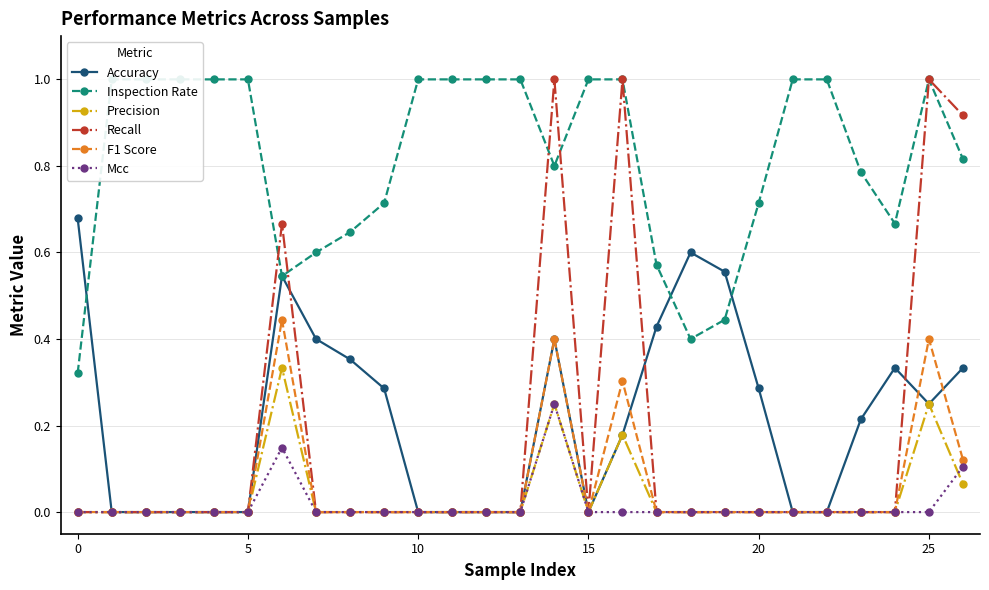

How many categories are shown in the chart?

27